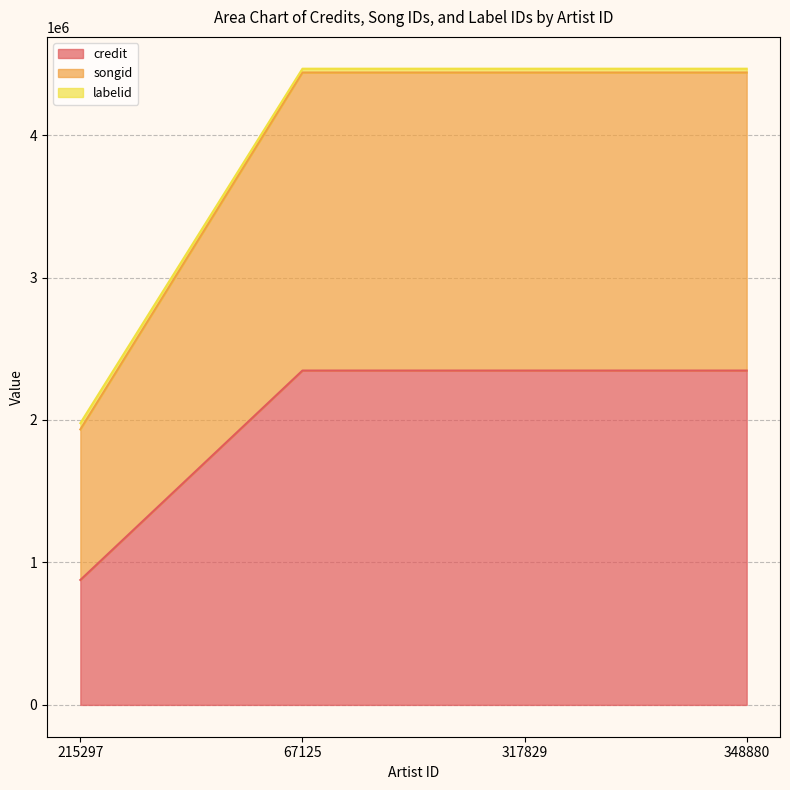

Does the chart have visible grid lines?

Yes